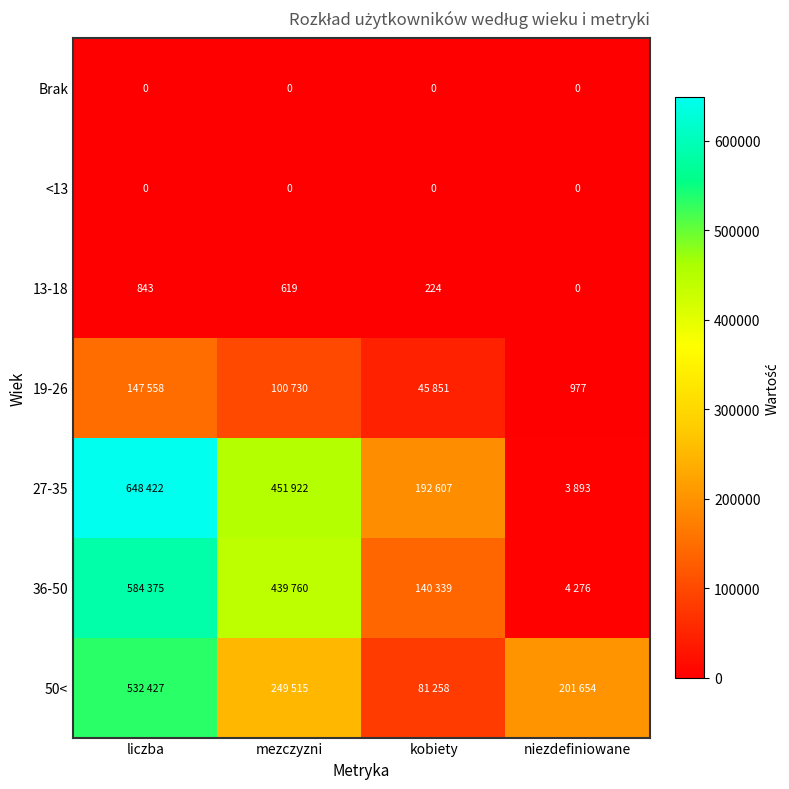

How many data points does each series have?

4